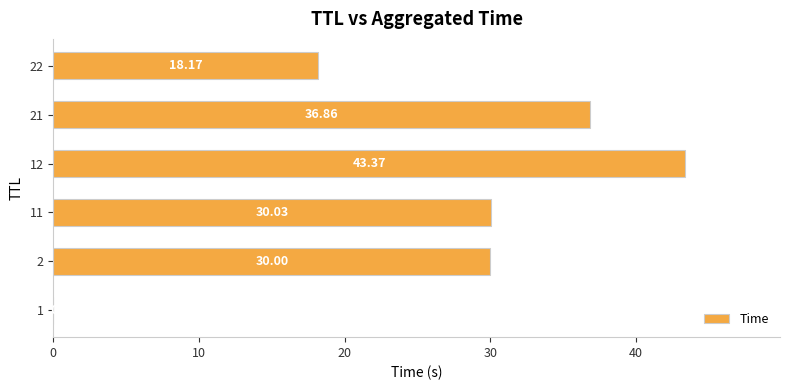

Which has a higher value, 12 or 1?

12